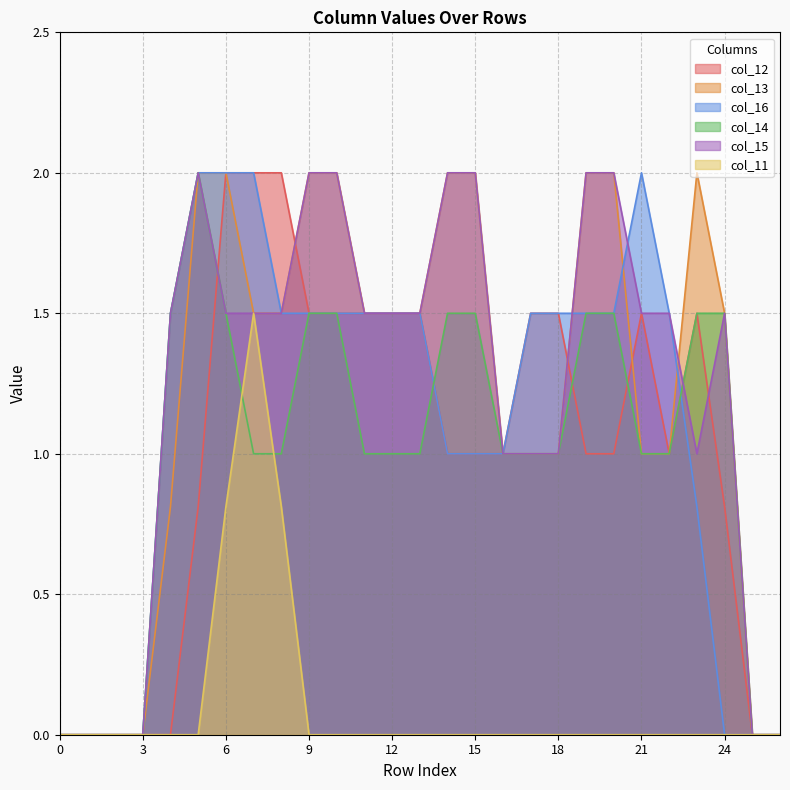

At 23, list the series in order from smallest to largest.

col_11, col_16, col_15, col_12, col_14, col_13